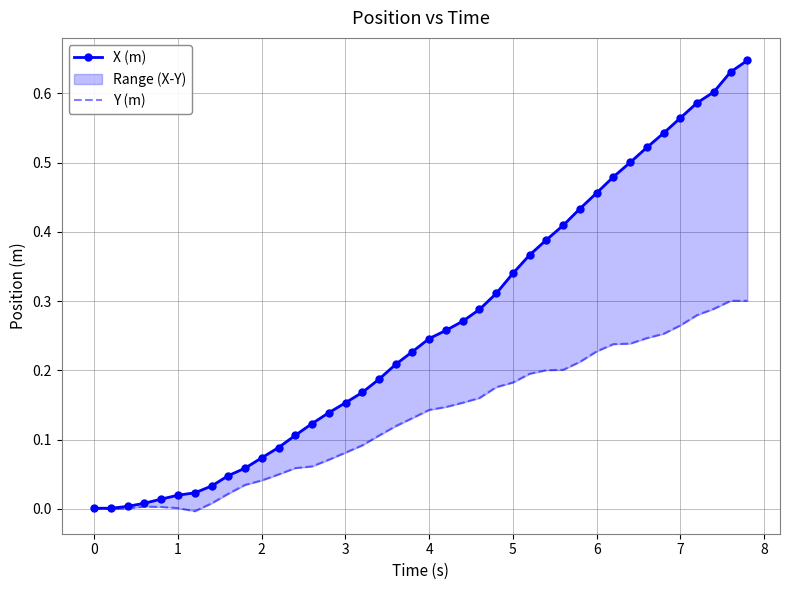

True or false: Y (m) and X (m) intersect in this chart.

True